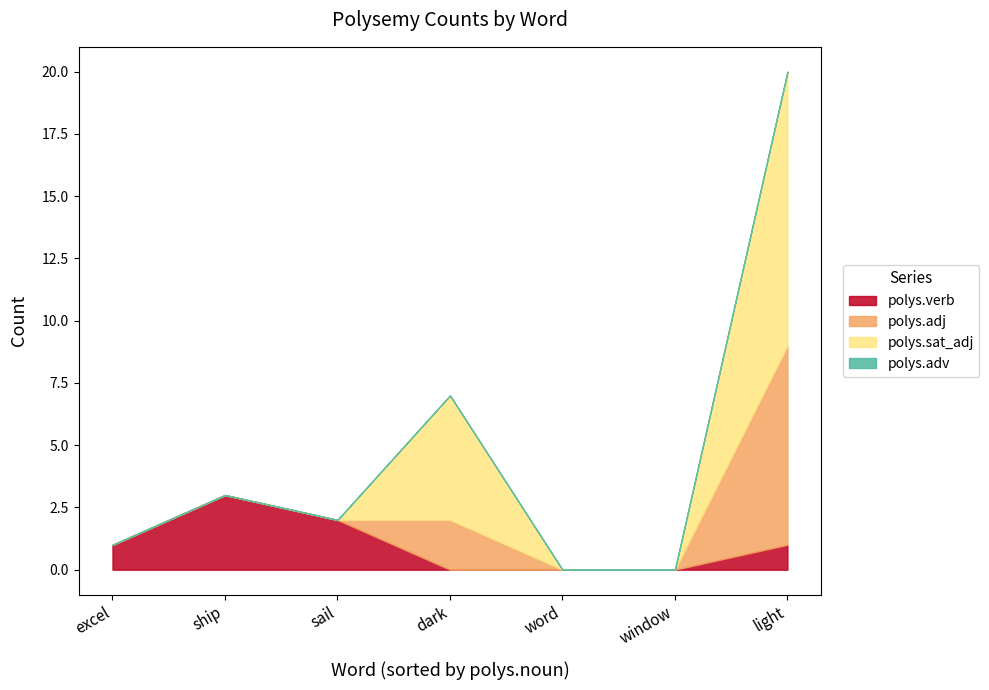

What is the highest value of the polys.verb series?

3